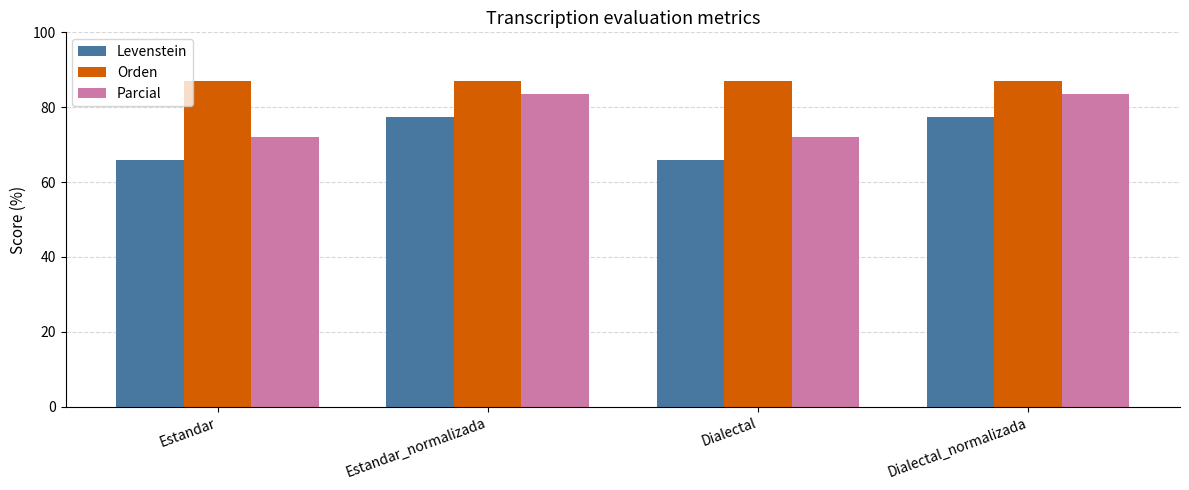

Reading left to right, what are all the values shown in this chart?

Levenstein: Estandar=65.9	Estandar_normalizada=77.5	Dialectal=65.9	Dialectal_normalizada=77.5
Orden: Estandar=86.9	Estandar_normalizada=86.9	Dialectal=86.9	Dialectal_normalizada=86.9
Parcial: Estandar=71.9	Estandar_normalizada=83.4	Dialectal=71.9	Dialectal_normalizada=83.4